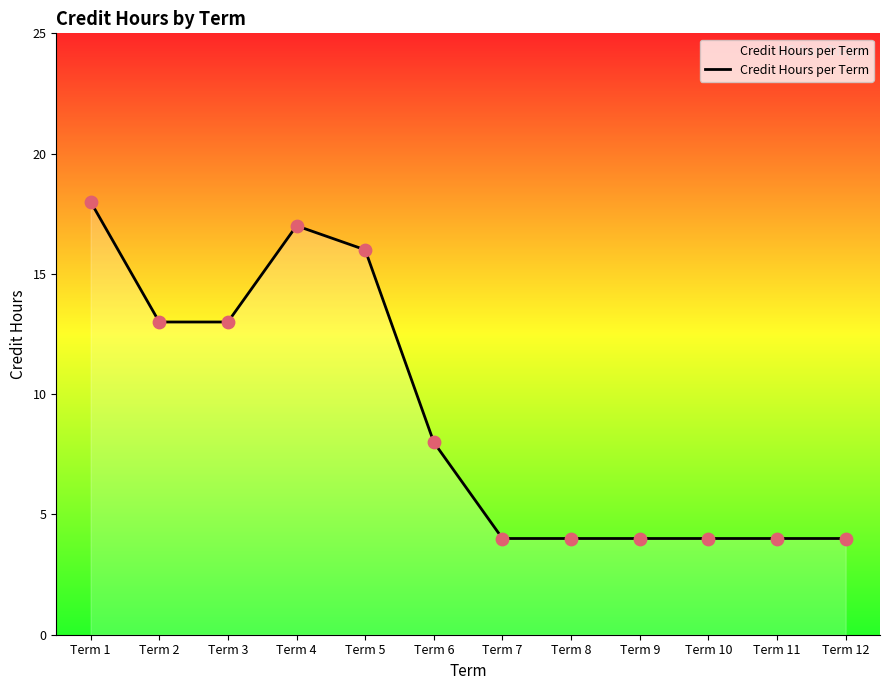

What is the change in value from Term 6 to Term 10?

-4